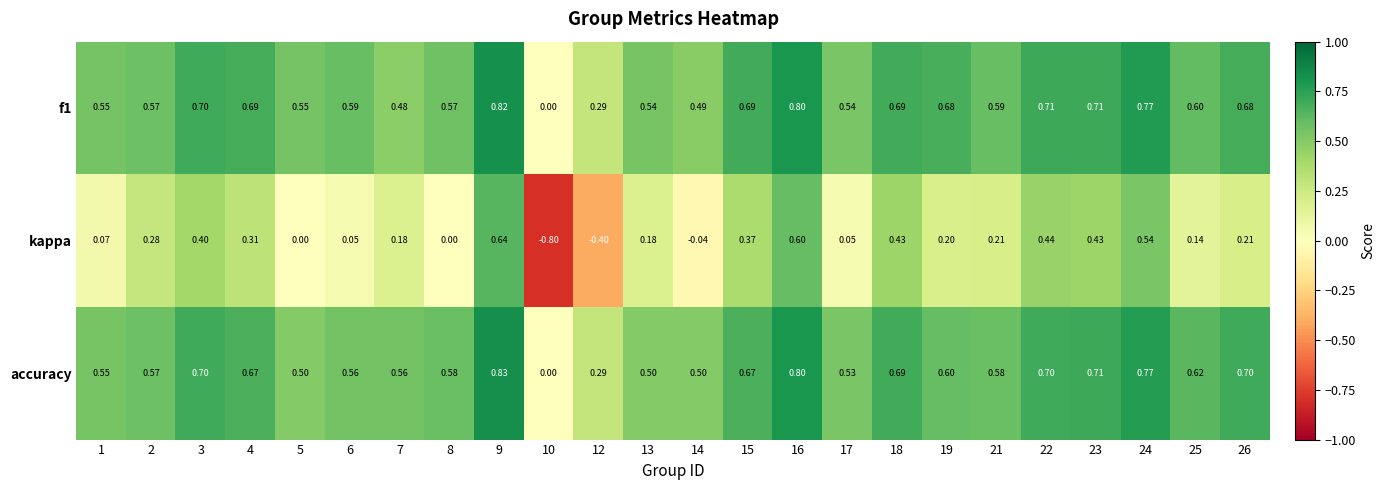

Which series has the largest range (max minus min)?

kappa